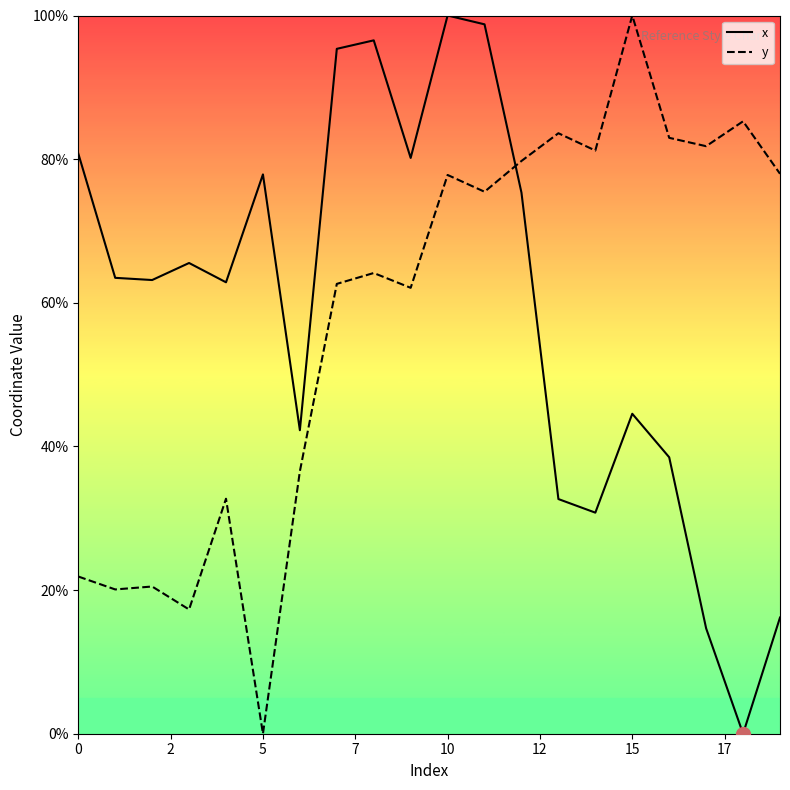

How many intersections are there between x and y?

1